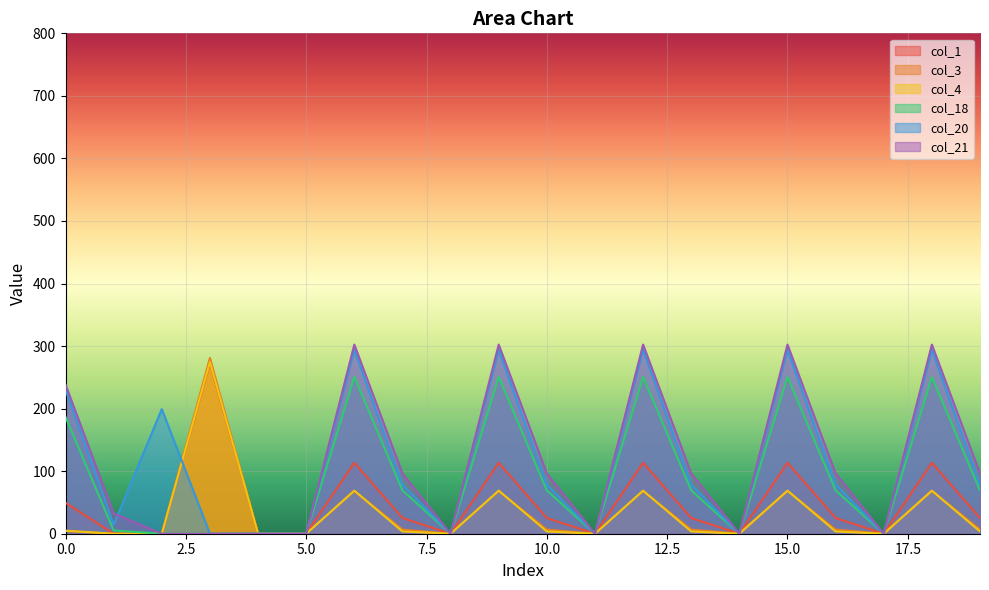

What are all the series names shown in the legend?

col_1, col_3, col_4, col_18, col_20, col_21